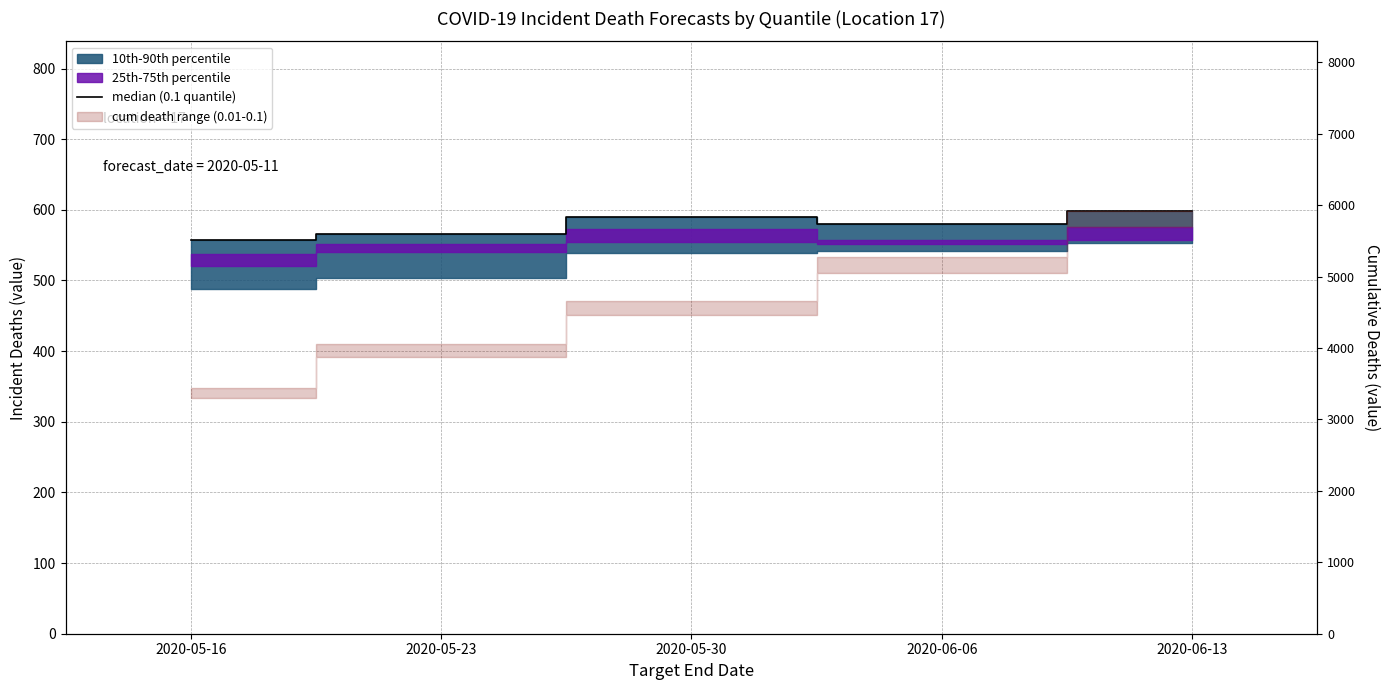

How many data points are less than 579?

2